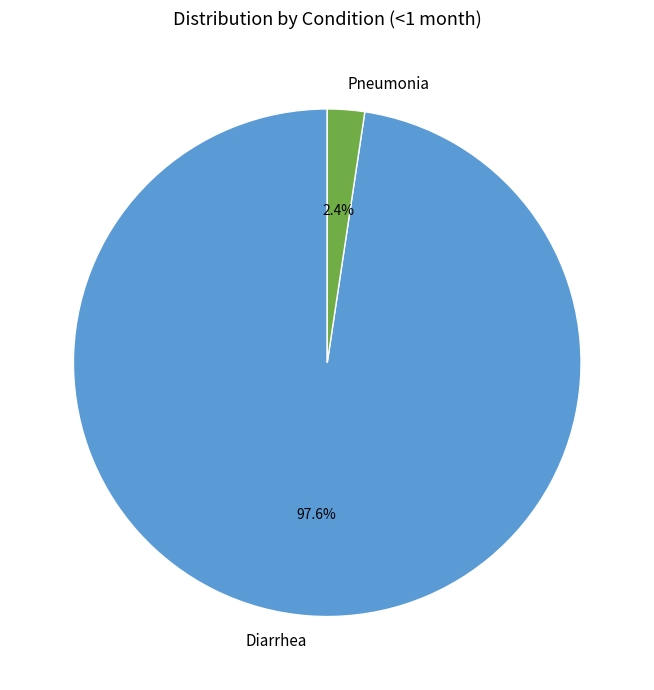

Which has a higher value, Diarrhea or Pneumonia?

Diarrhea